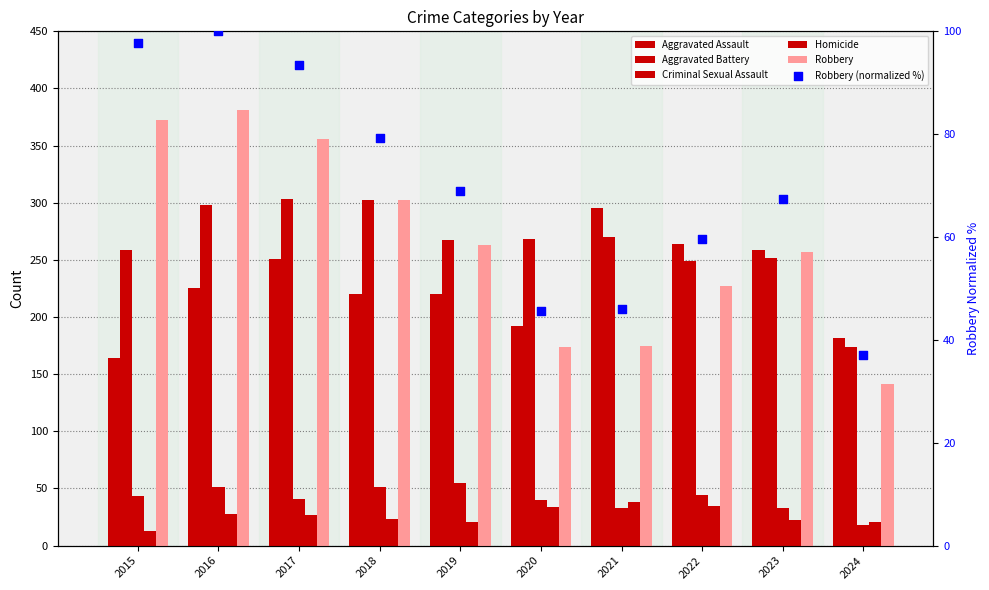

Which series reaches the maximum Y coordinate?

Robbery